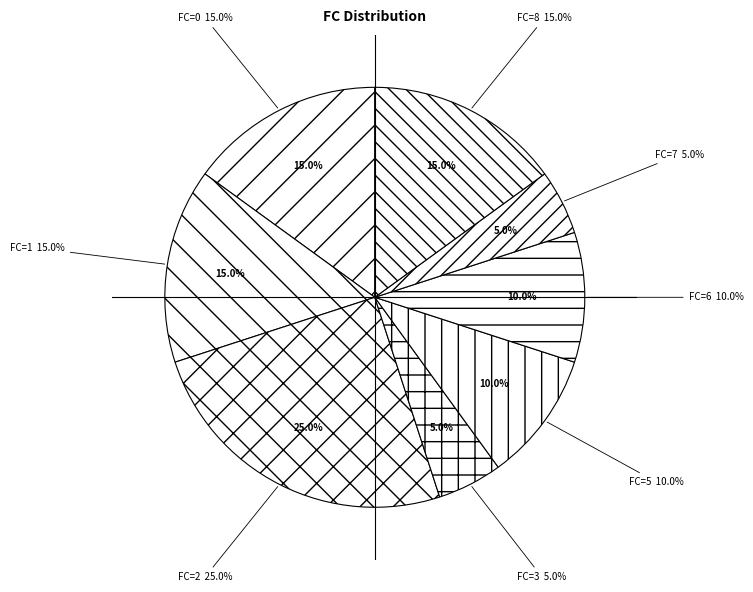

To the nearest percent, what is the combined percentage of 1 and 8?

30%